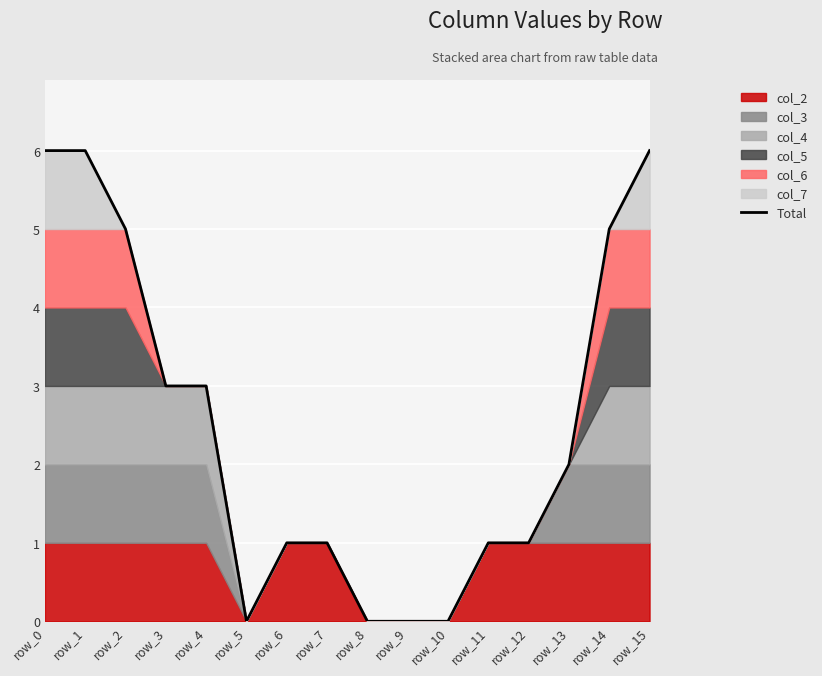

What is the value of the 8th point from the left?

1